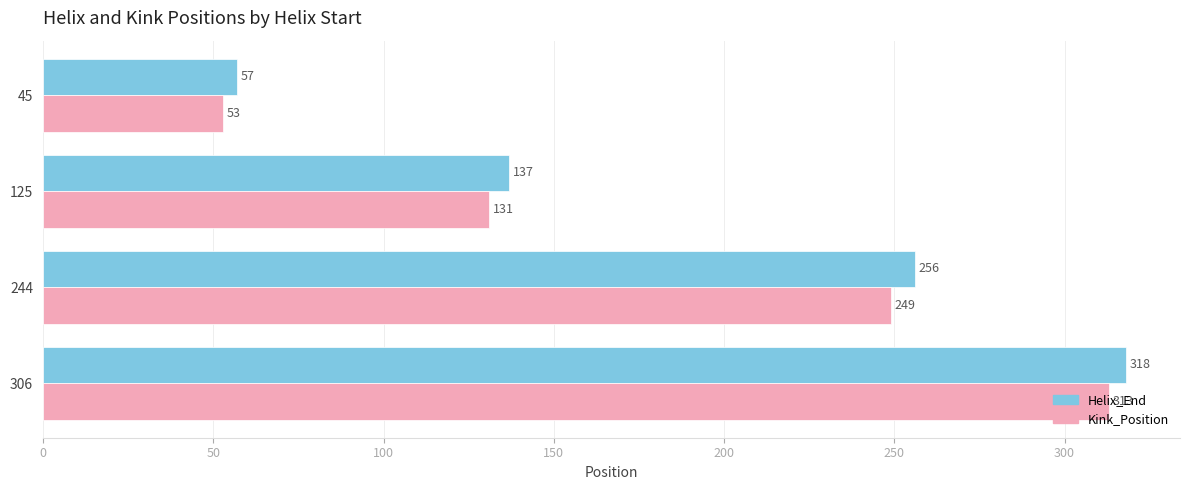

How many series are shown in this chart?

2